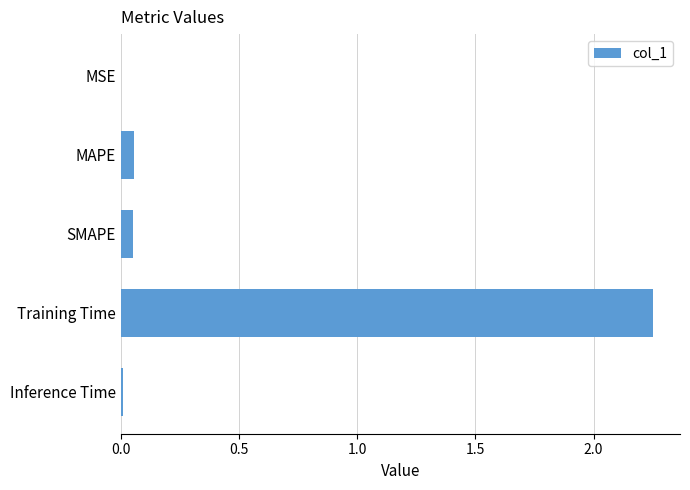

At which category does the chart reach its peak across all series?

Training Time